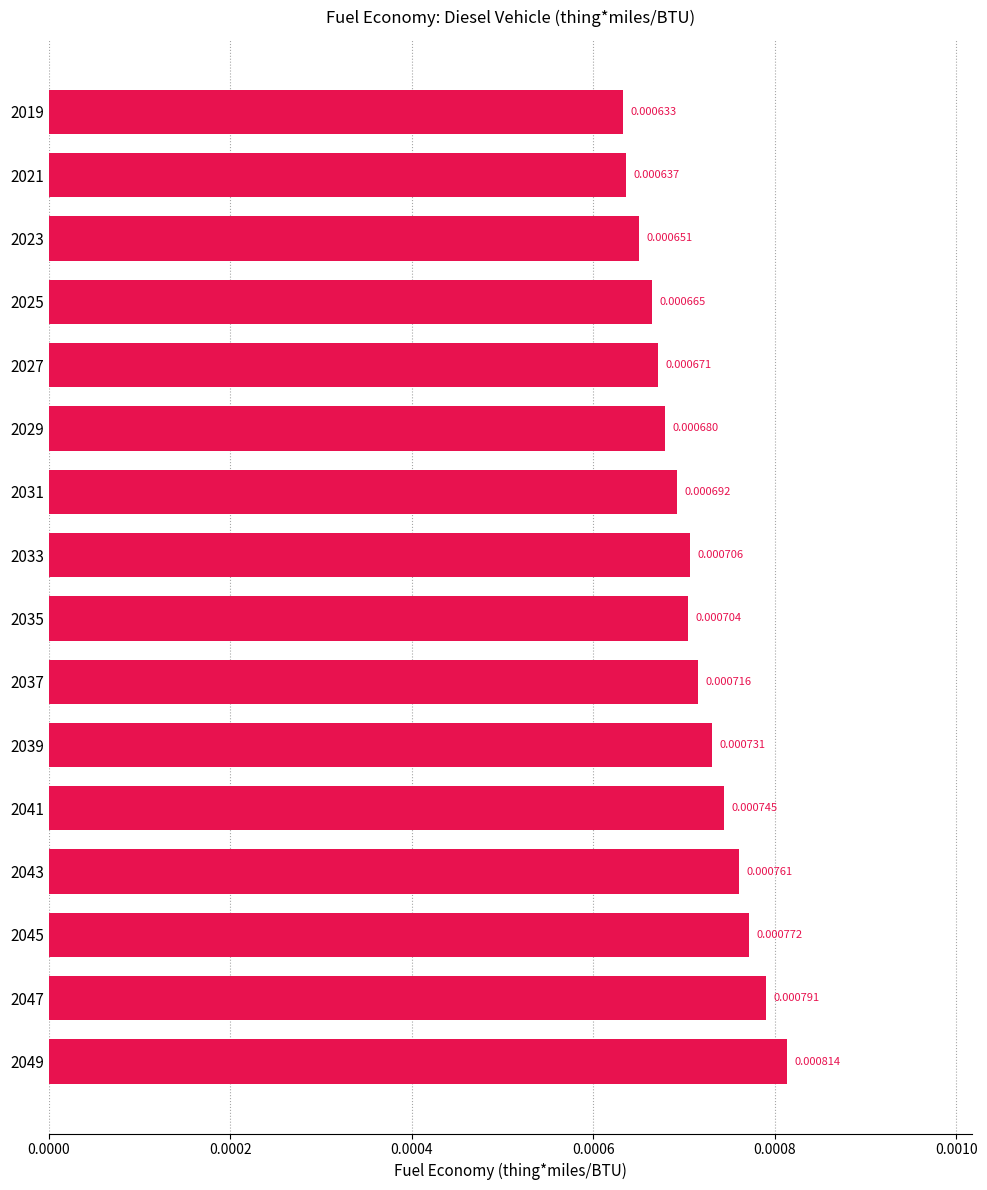

List the labels in order of value, largest first.

2049, 2047, 2045, 2043, 2041, 2039, 2037, 2033, 2035, 2031, 2029, 2027, 2025, 2023, 2021, 2019